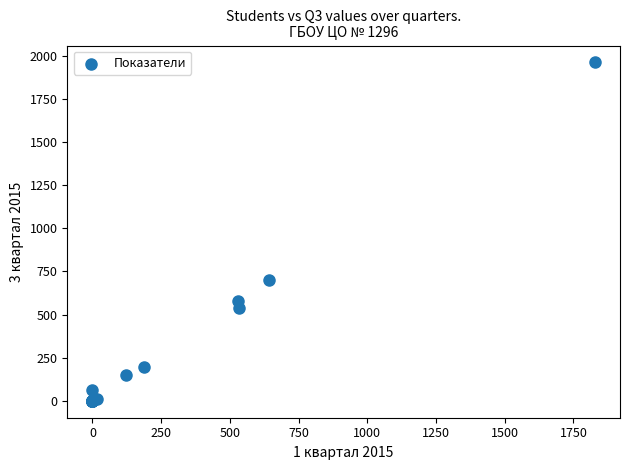

What Y value in the scatter plot is closest to 980?

698